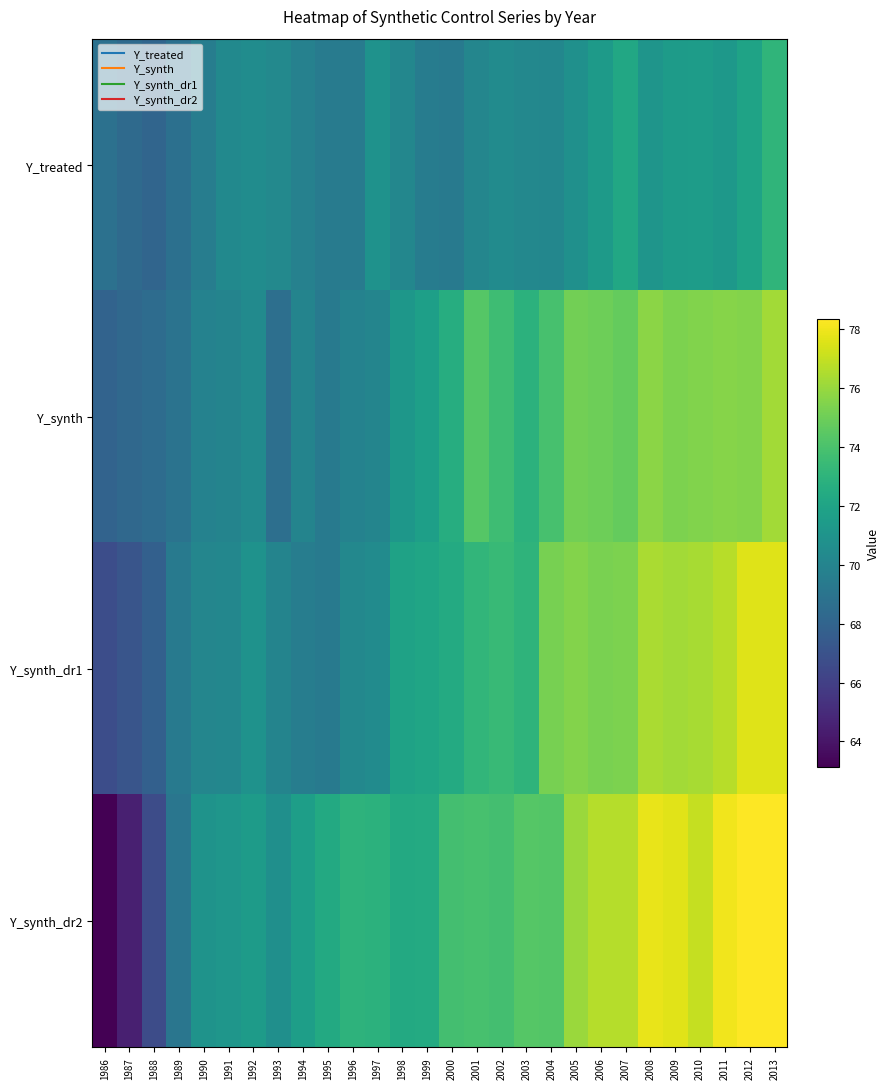

How many distinct data groups are displayed?

4